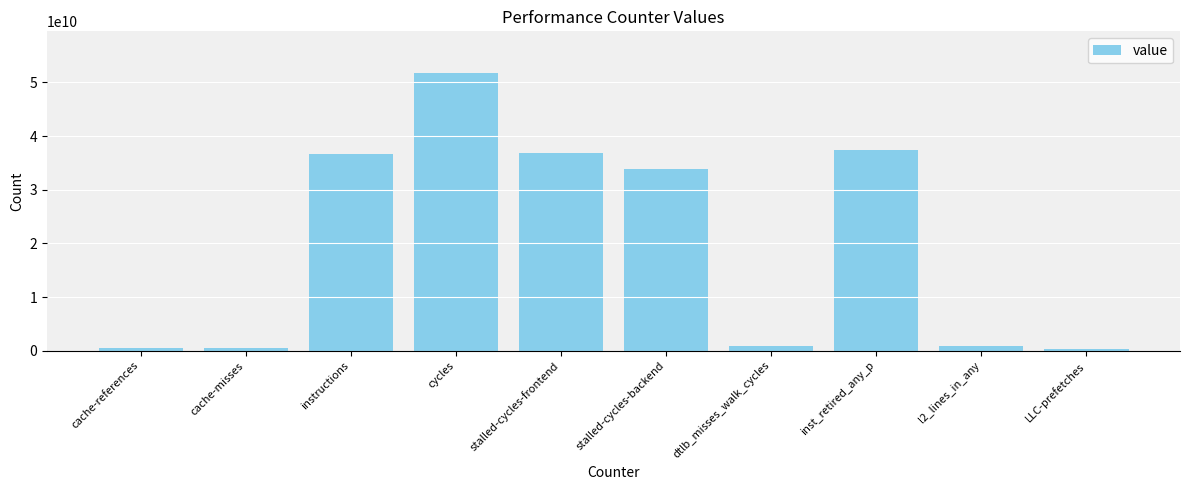

Count the number of categories in the chart.

10